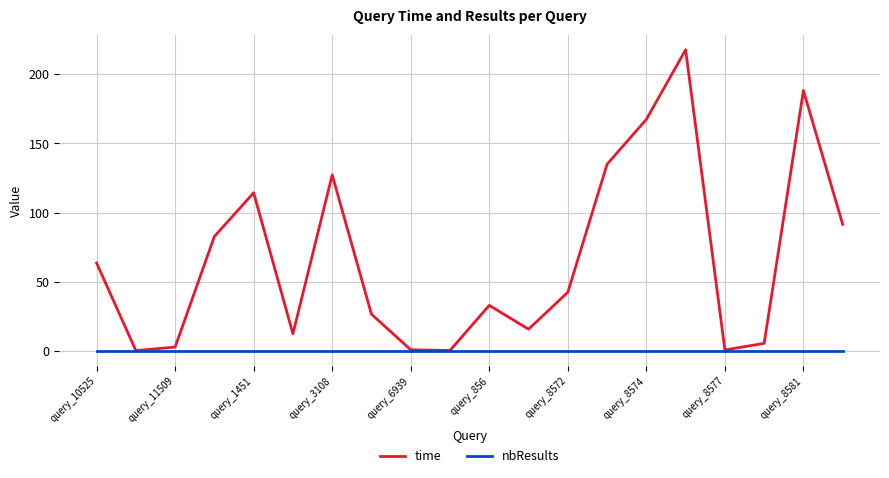

Which series has the largest total across all categories?

time